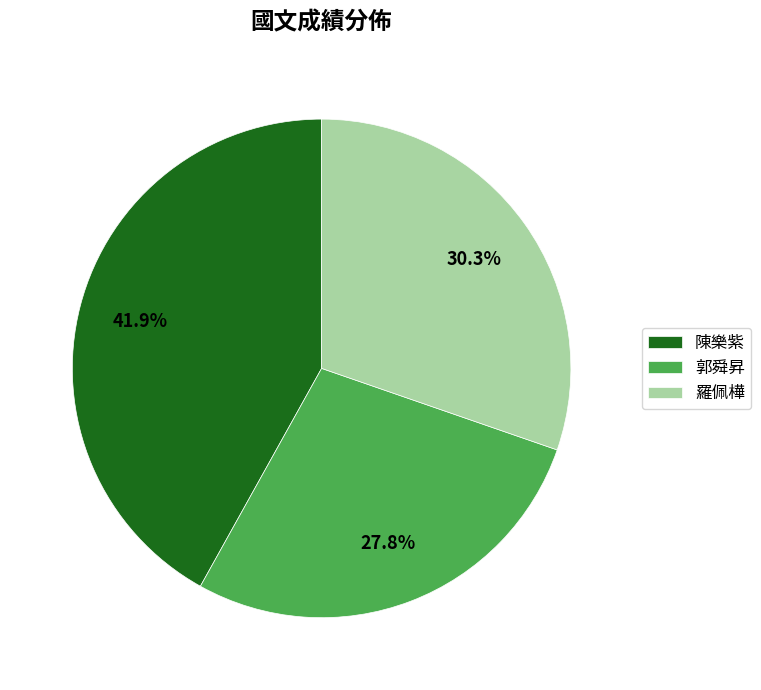

Count the number of slices in the pie.

3